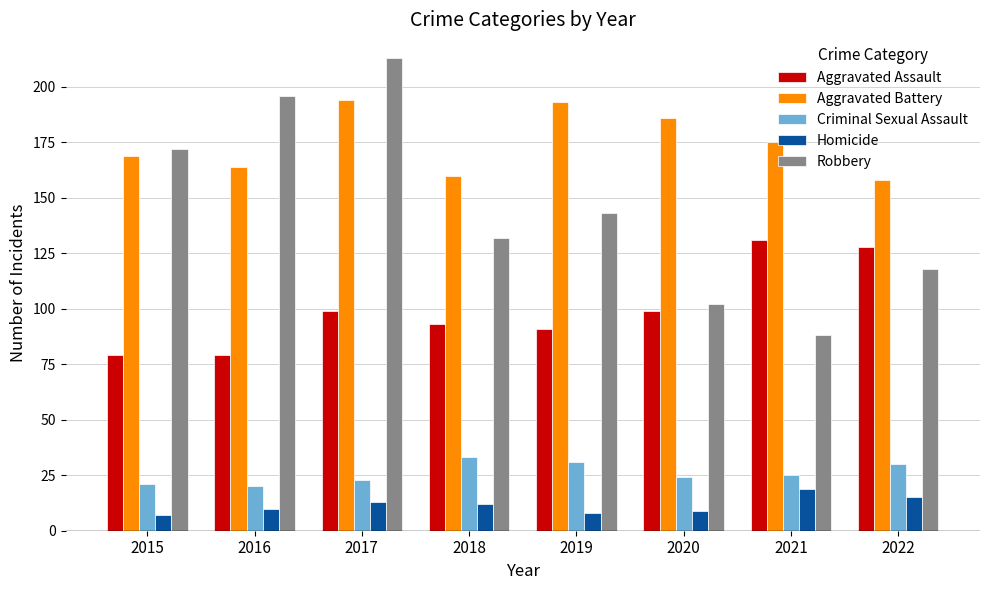

Does the chart contain stacked bars?

No